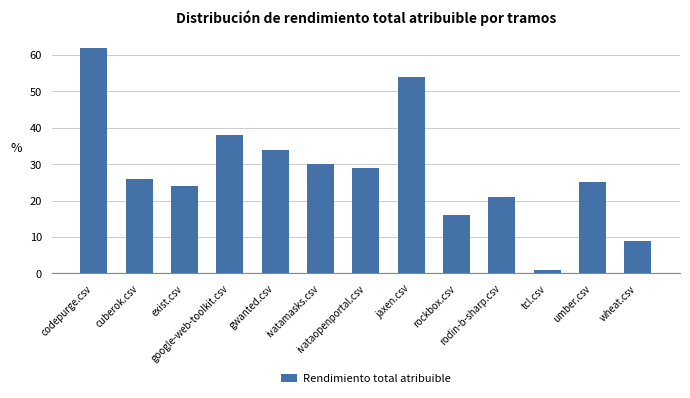

Count the number of data series in this chart.

1